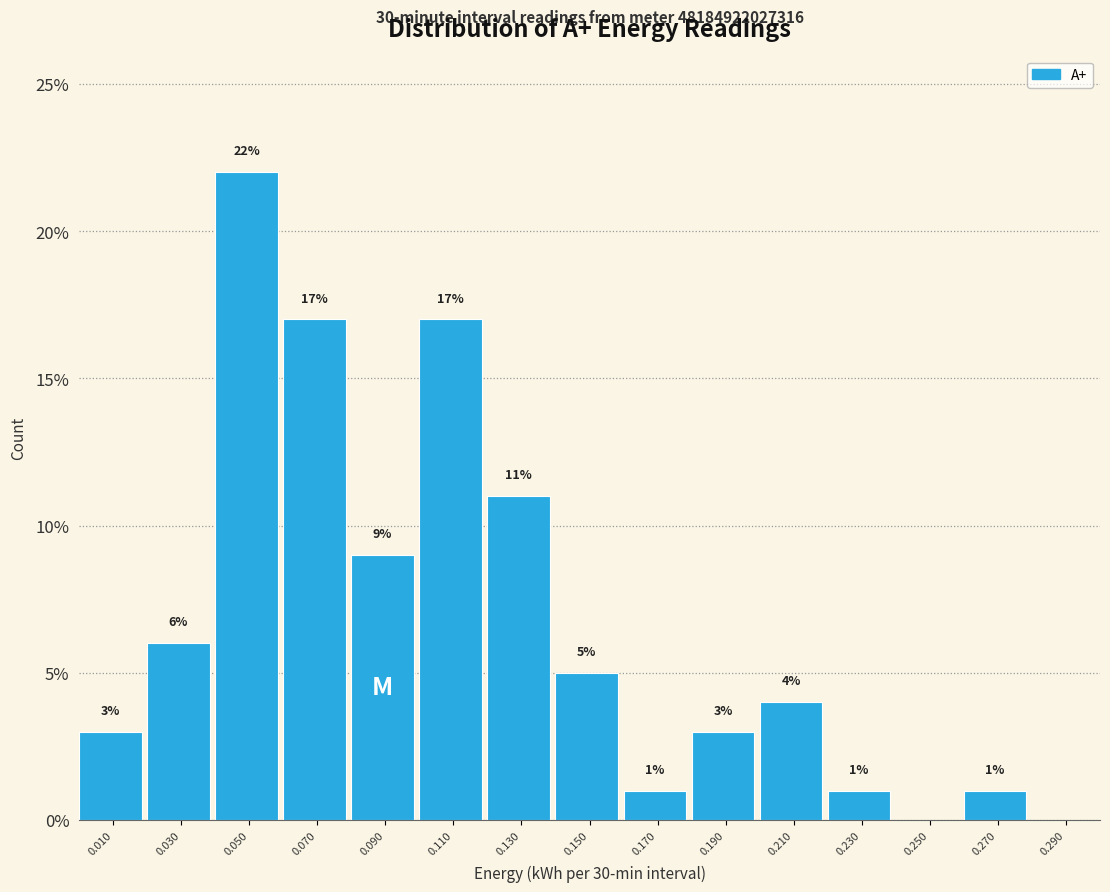

Which range on the x-axis has the tallest bar?

0.04 to 0.06